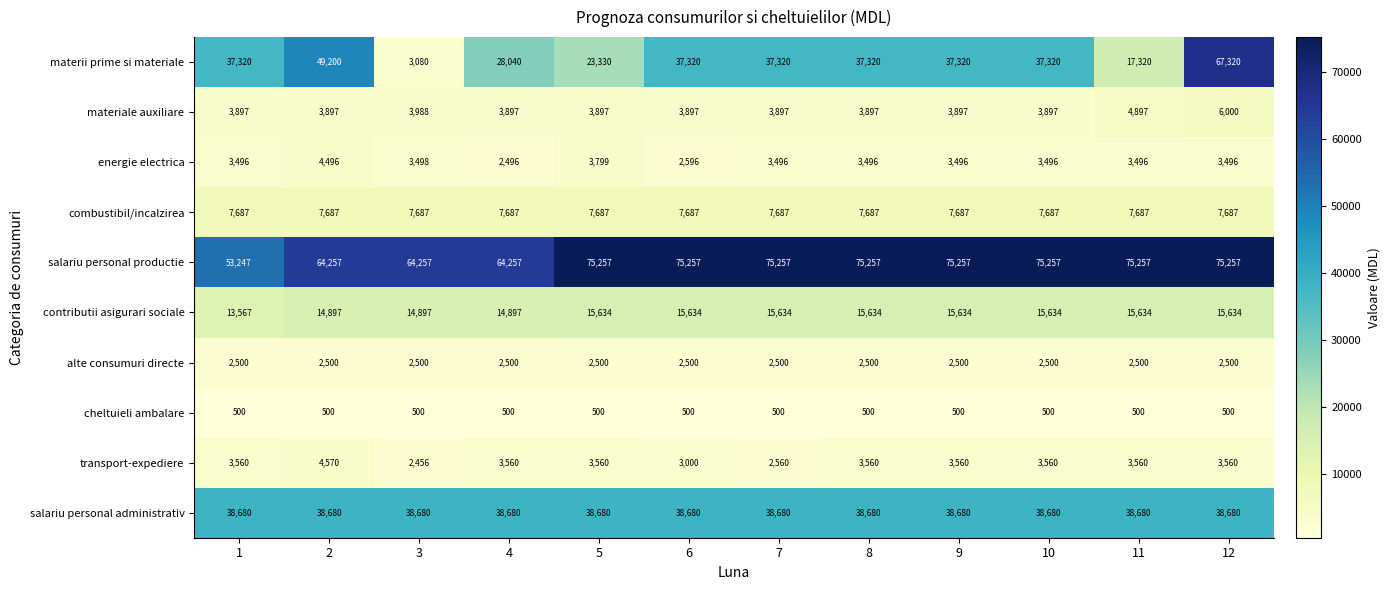

Count the contributii asigurari sociale values in the range 14897 to 15634.

11